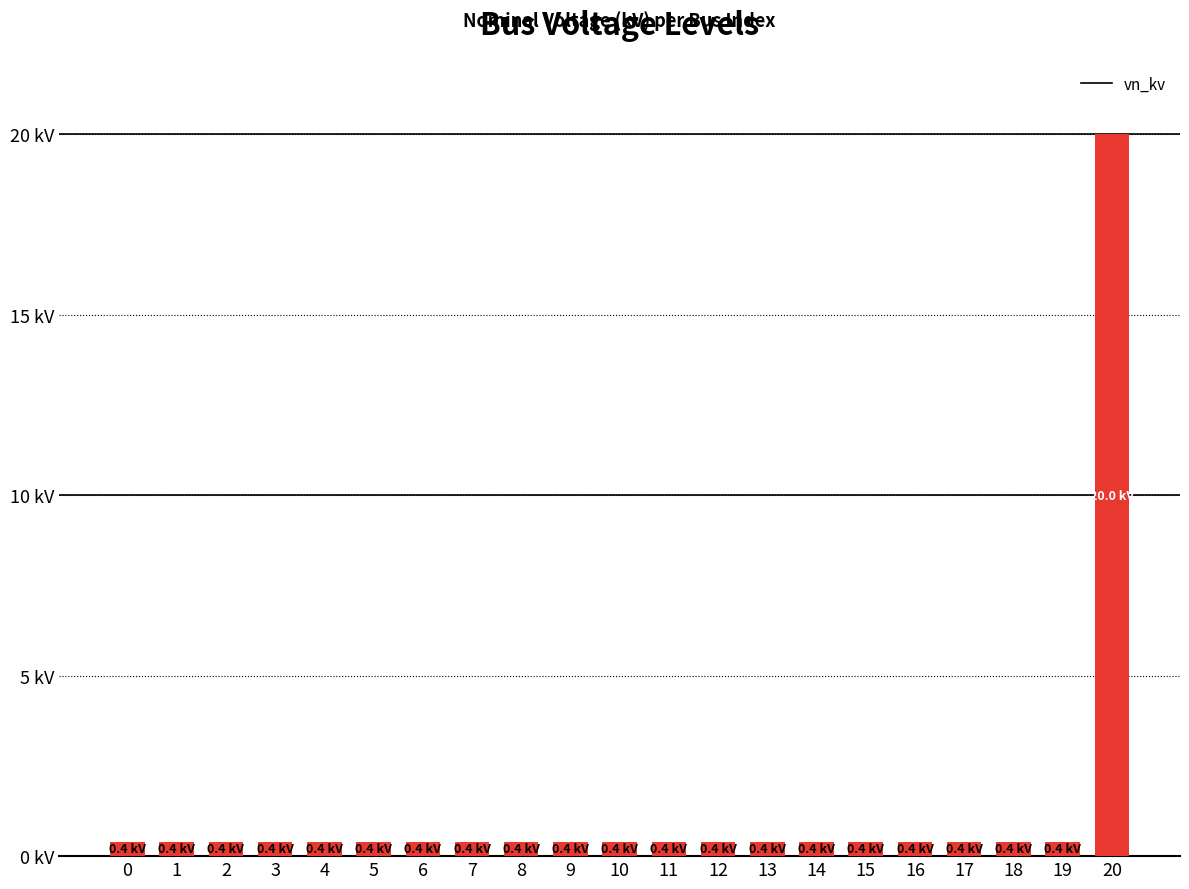

Reading left to right, extract all data points from this chart.

0=0.4	1=0.4	2=0.4	3=0.4	4=0.4	5=0.4	6=0.4	7=0.4	8=0.4	9=0.4	10=0.4	11=0.4	12=0.4	13=0.4	14=0.4	15=0.4	16=0.4	17=0.4	18=0.4	19=0.4	20=20.0